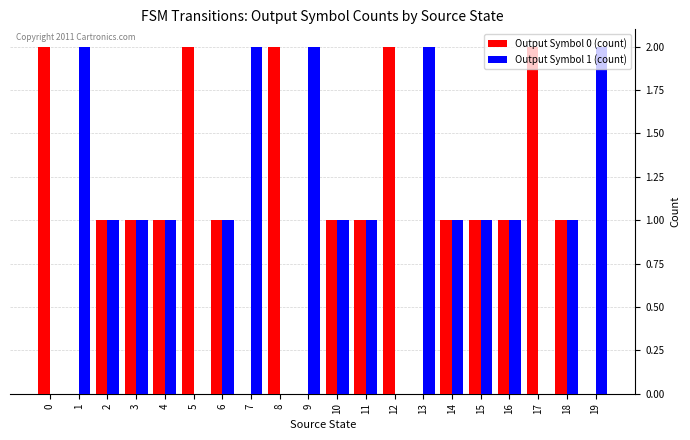

The value of Output Symbol 1 (count) at 6 is 1. True or false?

True